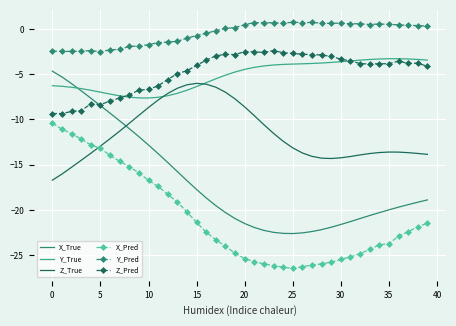

True or false: X_True and X_Pred intersect in this chart.

False